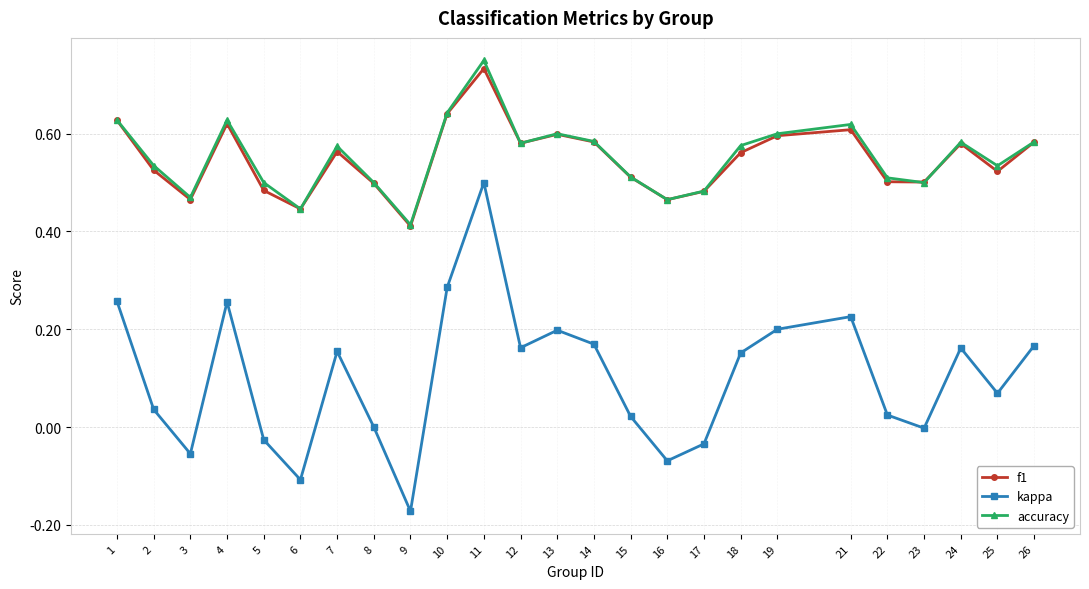

True or false: f1 has a value of 0.6 at 12.

True